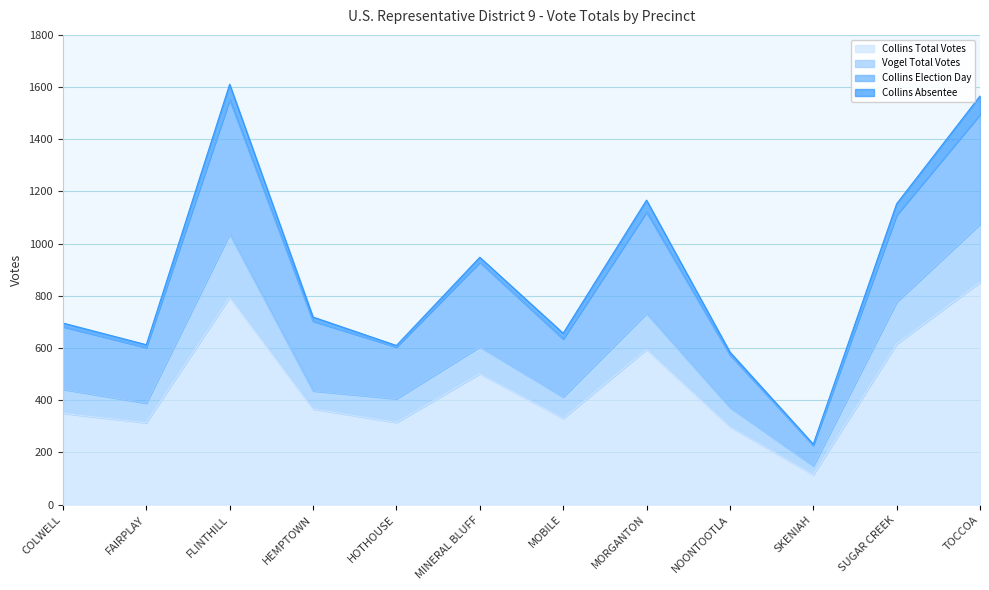

In Vogel Total Votes, how many points are lower than both neighbors (excluding endpoints)?

4